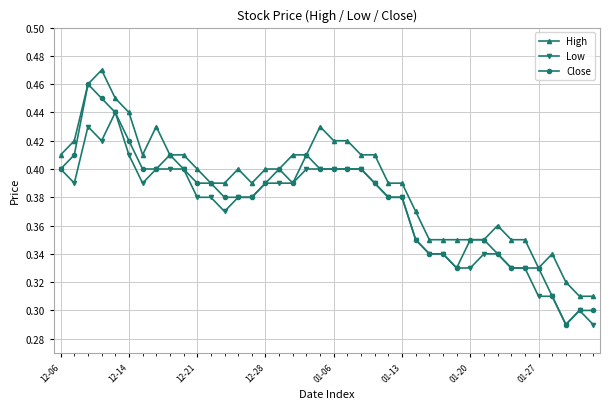

Which series has the largest total across all categories?

High